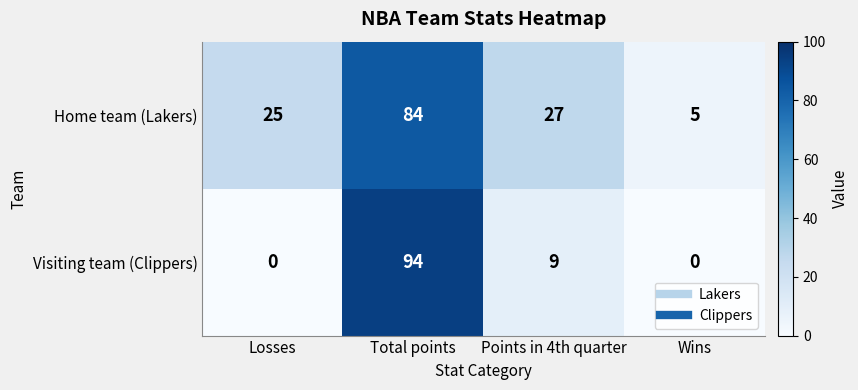

What is the total value across all series at Points in 4th quarter?

36